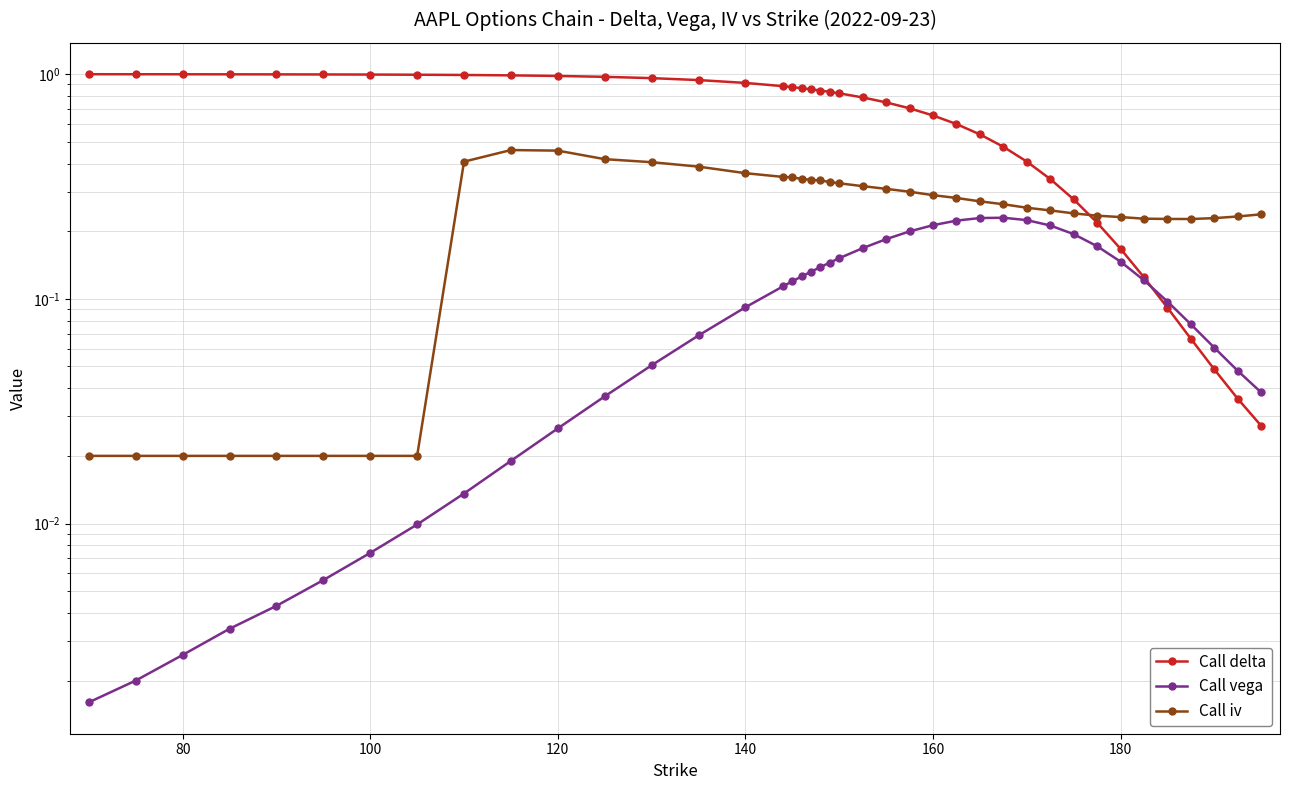

How many lines are shown in the chart?

3